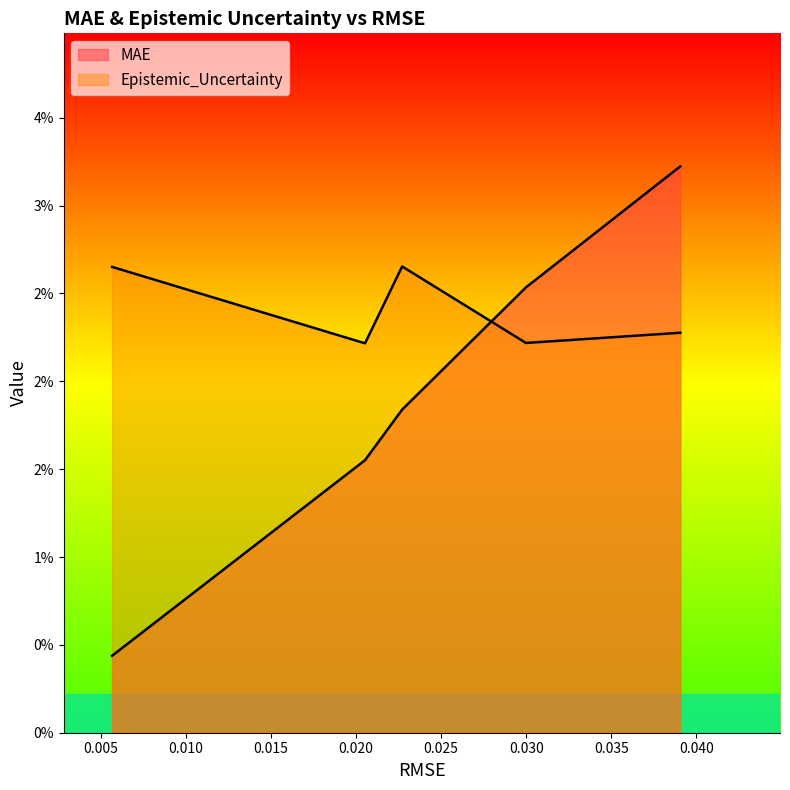

At how many categories does at least one series exceed 0?

5